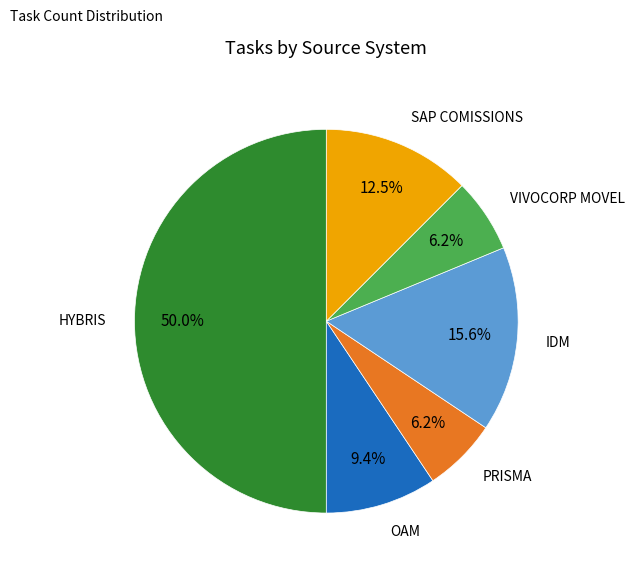

Rank the categories by value from lowest to highest.

PRISMA, VIVOCORP MOVEL, OAM, SAP COMISSIONS, IDM, HYBRIS